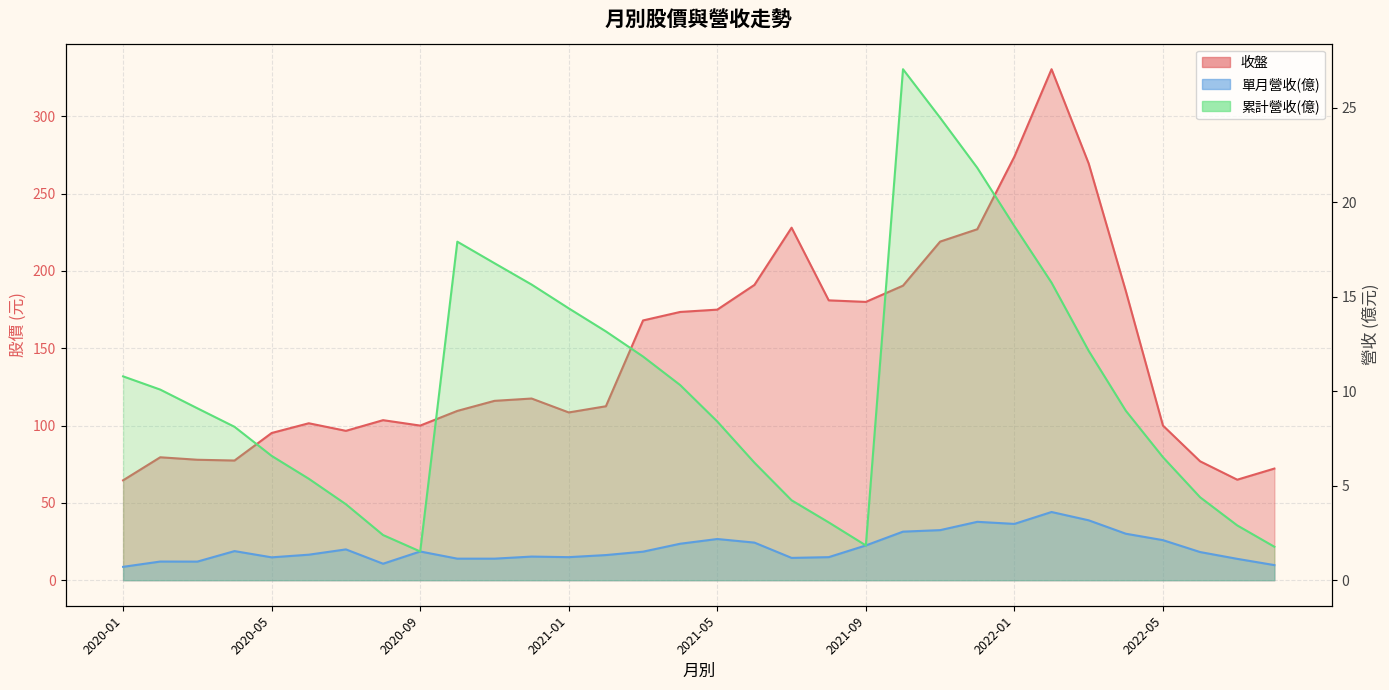

Reading right to left, transcribe all the data shown in this chart.

收盤: 72.2	65.0	76.9	100.0	187.0	269.5	330.5	274.0	227.0	219.0	190.5	180.0	181.0	228.0	191.0	175.0	173.5	168.0	112.5	108.5	117.5	116.0	109.5	100.0	103.5	96.6	101.5	95.2	77.4	77.9	79.5	64.6
單月營收(億): 0.8	1.1	1.5	2.1	2.5	3.2	3.6	3.0	3.1	2.6	2.6	1.8	1.2	1.2	2.0	2.2	1.9	1.5	1.3	1.2	1.2	1.1	1.1	1.5	0.9	1.6	1.4	1.2	1.5	1.0	1.0	0.7
累計營收(億): 1.8	2.9	4.4	6.5	9.0	12.1	15.8	18.7	21.8	24.5	27.1	1.8	3.1	4.2	6.2	8.4	10.3	11.8	13.2	14.4	15.7	16.8	17.9	1.5	2.4	4.0	5.4	6.6	8.1	9.1	10.1	10.8